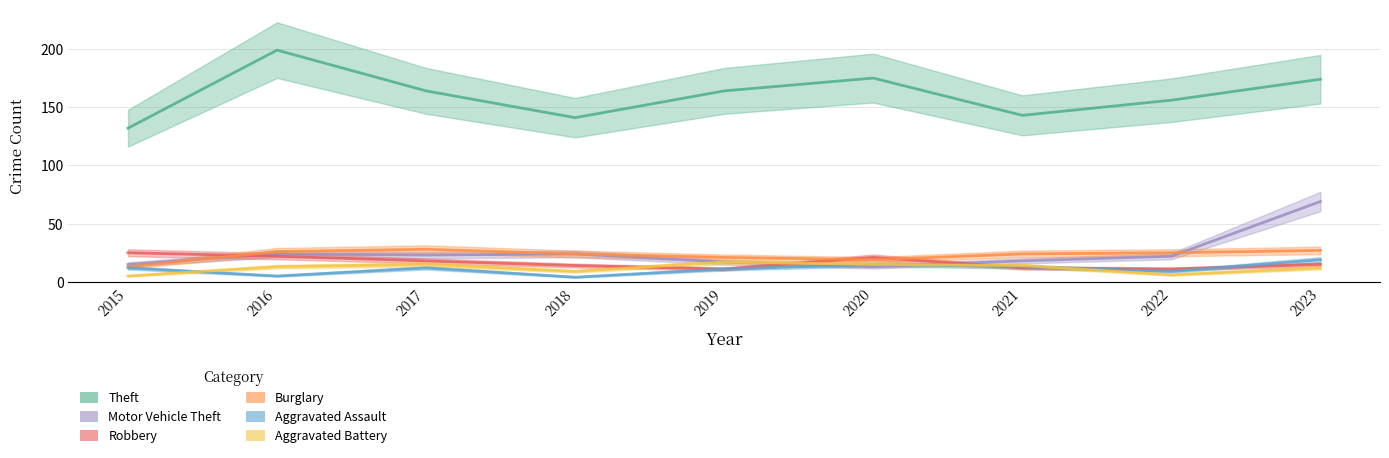

List the series in order of their peak value, lowest first.

Aggravated Battery, Aggravated Assault, Robbery, Burglary, Motor Vehicle Theft, Theft